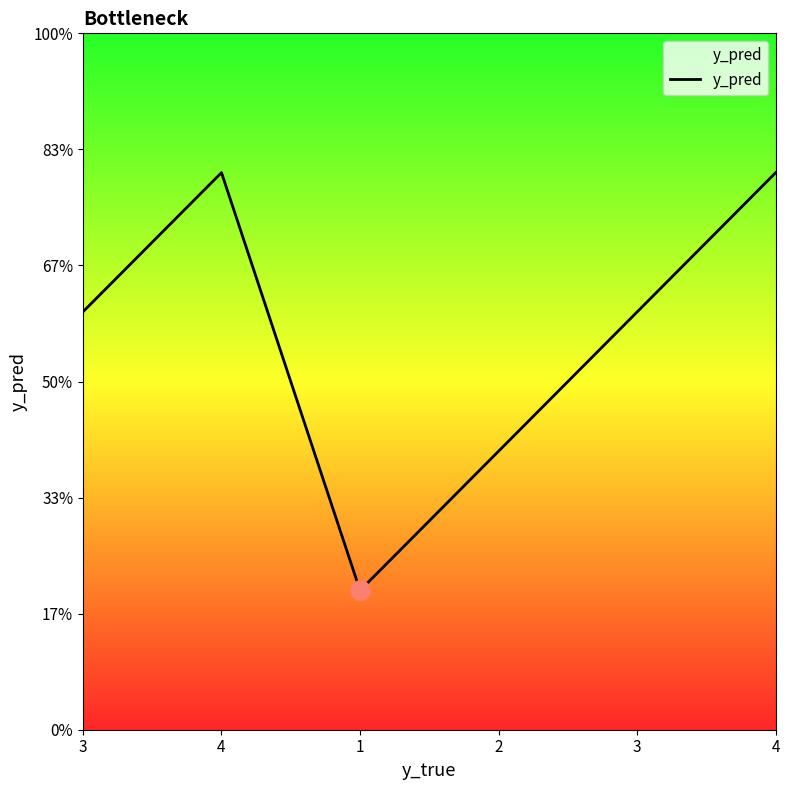

What is the change in value from 1 to 4?

+3